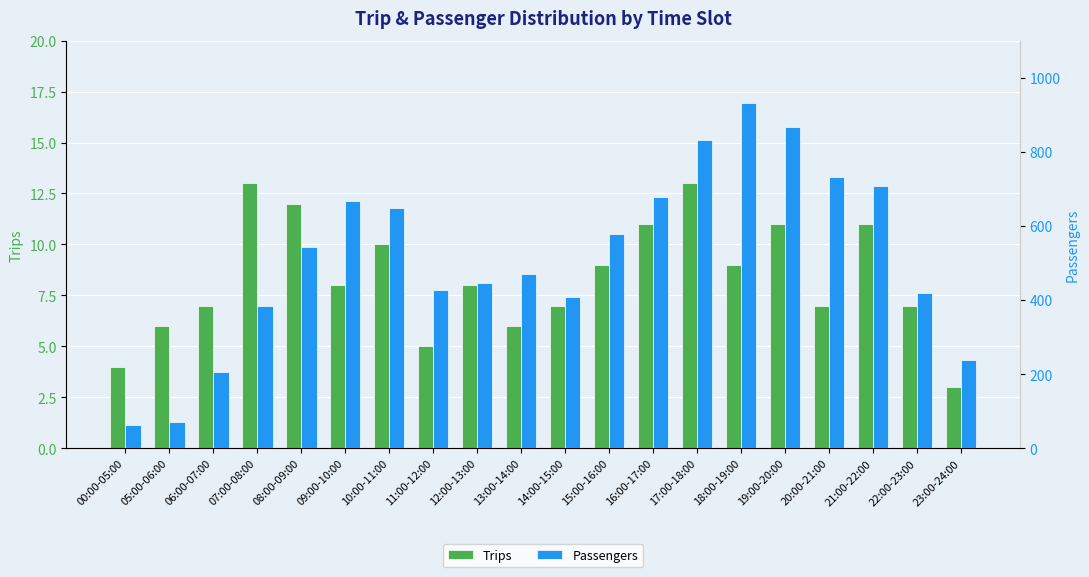

How many bars are there in each group?

2